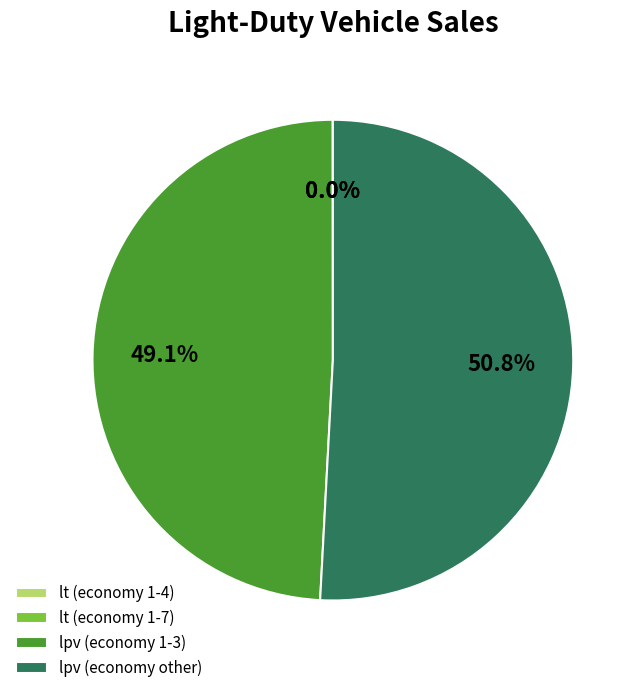

What portion of the pie excludes lpv (economy 1-3)?

50.9%